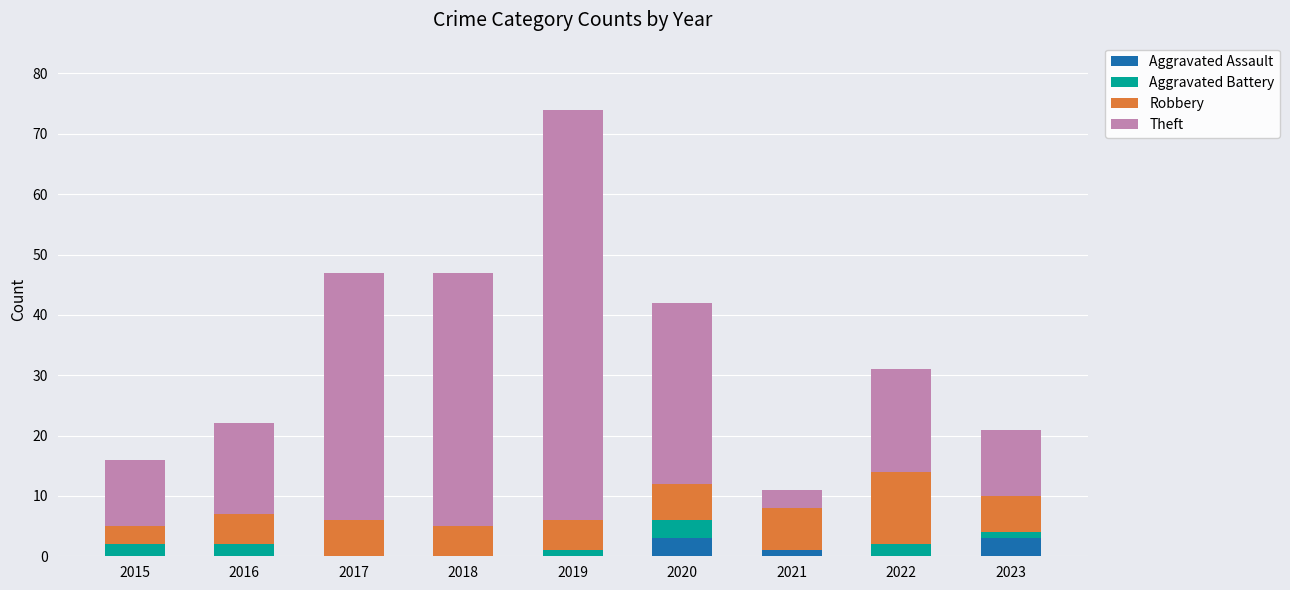

What is the total value across all series at 2015?

16